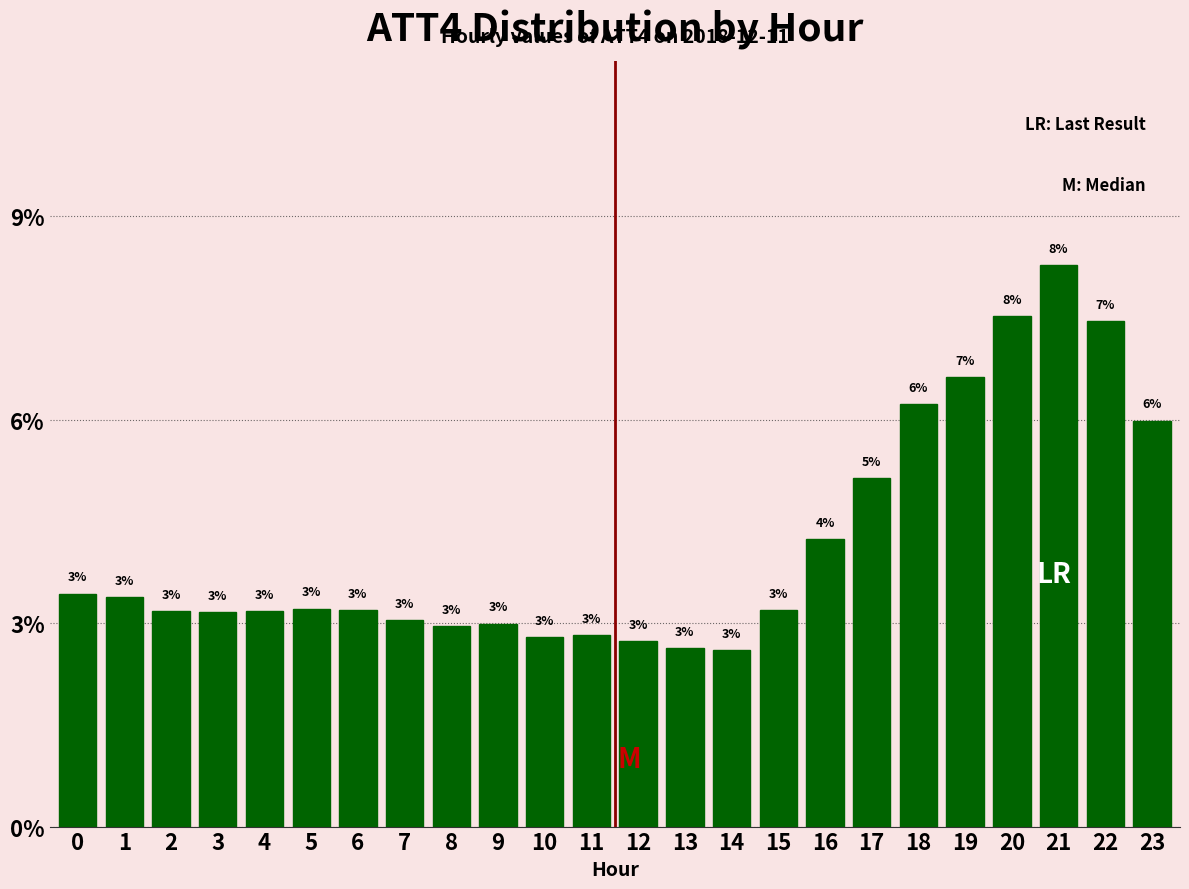

Which label corresponds to the smallest value in the chart?

14